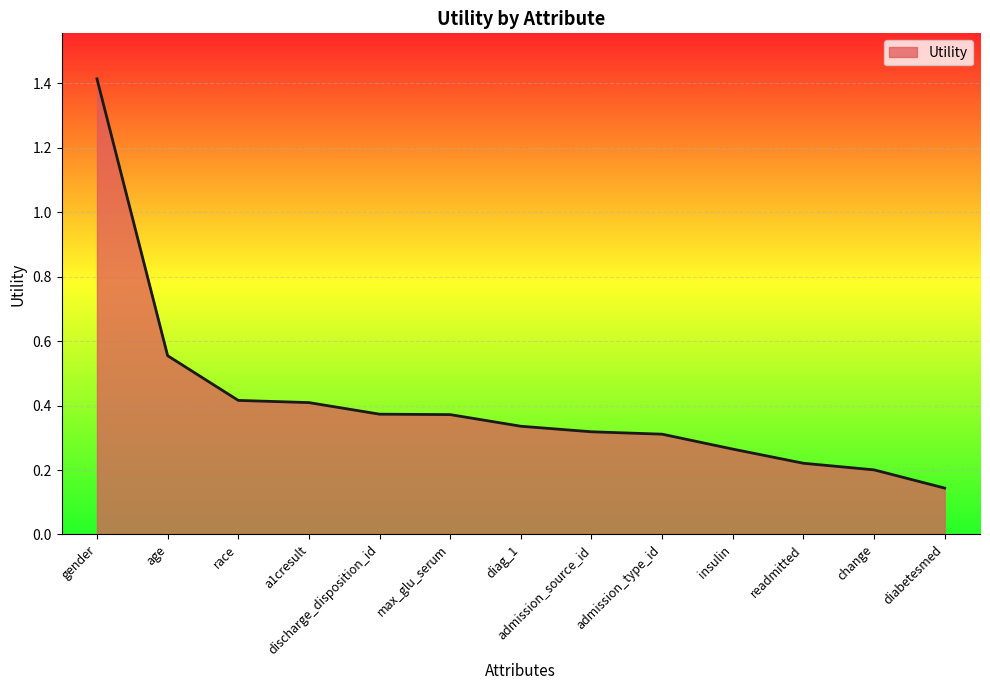

Does the chart have visible grid lines?

Yes